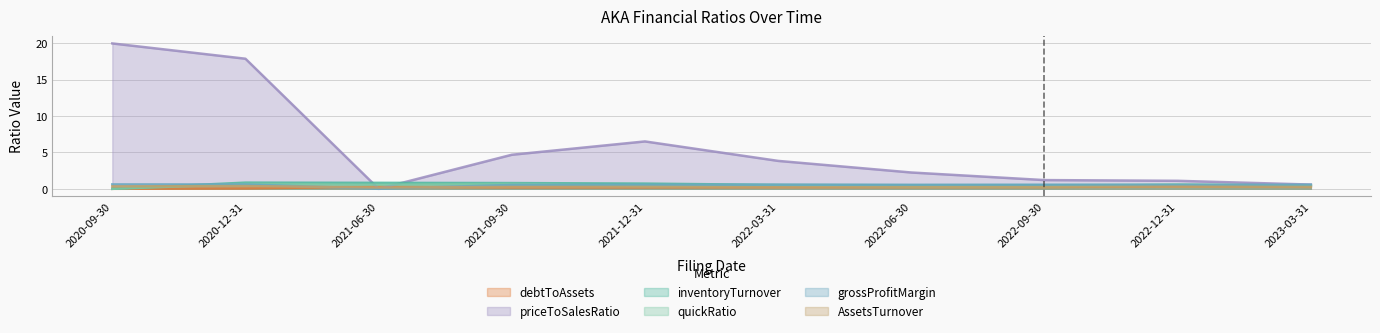

Which series has the largest range (max minus min)?

priceToSalesRatio